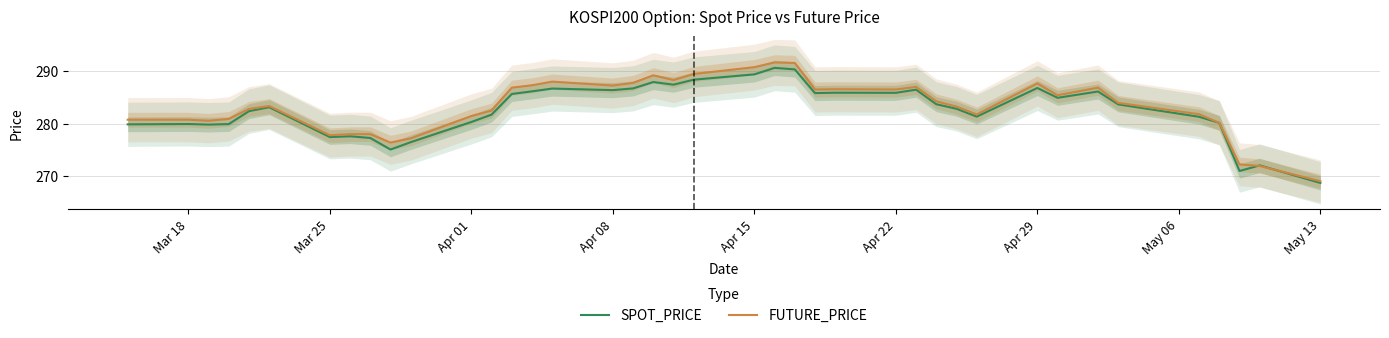

Which series has the largest range (max minus min)?

FUTURE_PRICE